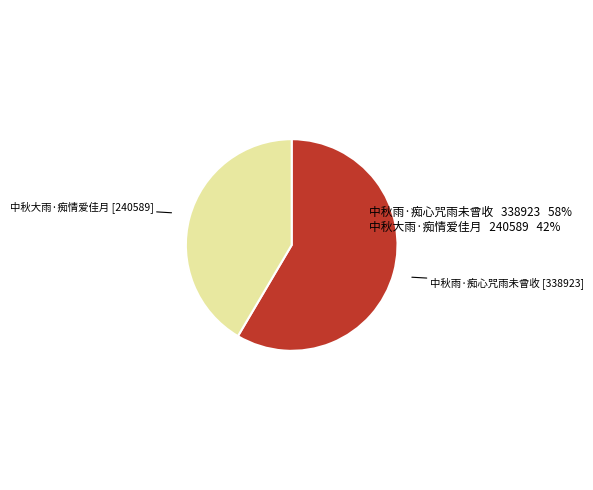

Is there any slice that represents more than half of the pie?

Yes